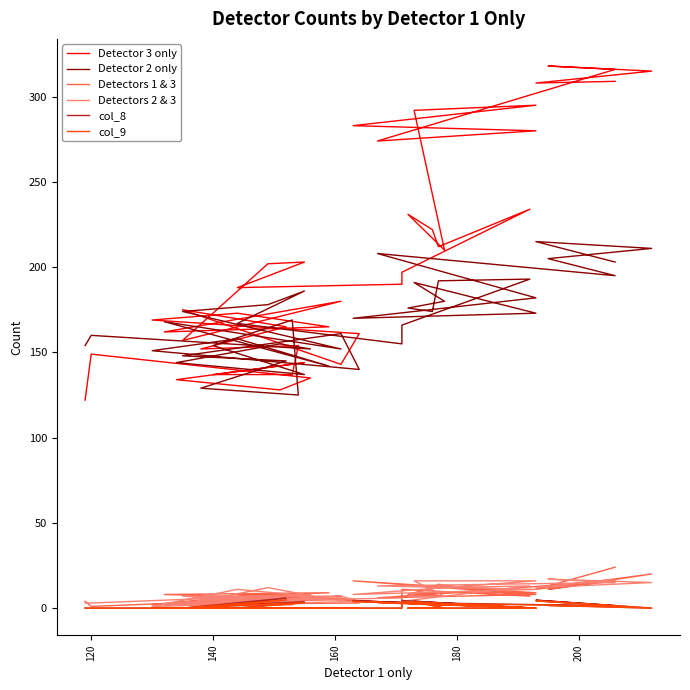

How many interior local peaks does the Detectors 1 & 3 series have?

12